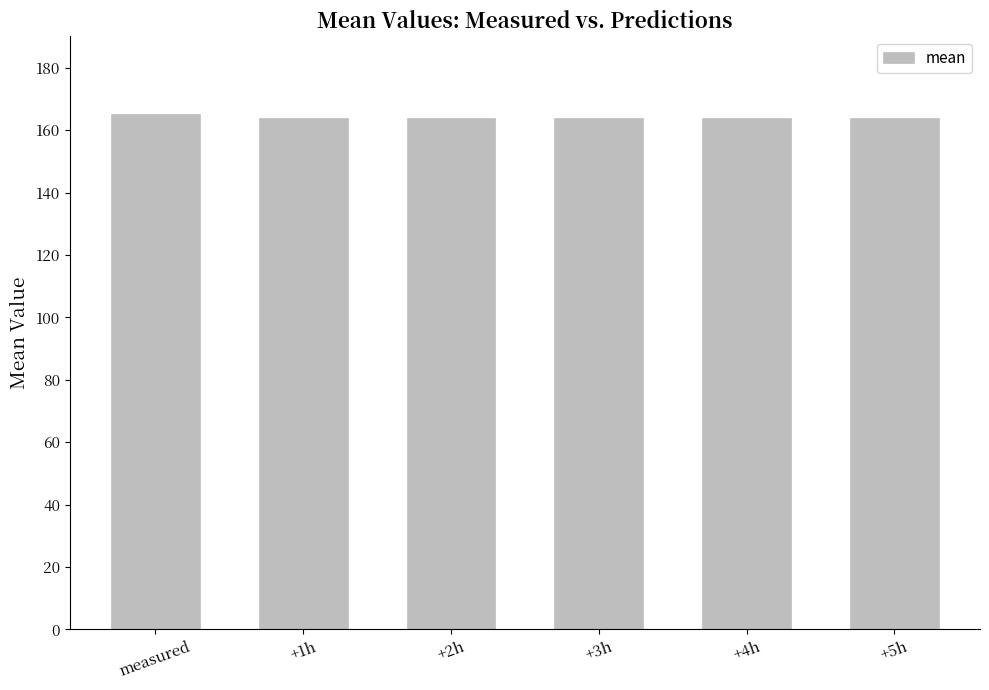

What is the minimum value shown in the chart?

163.8